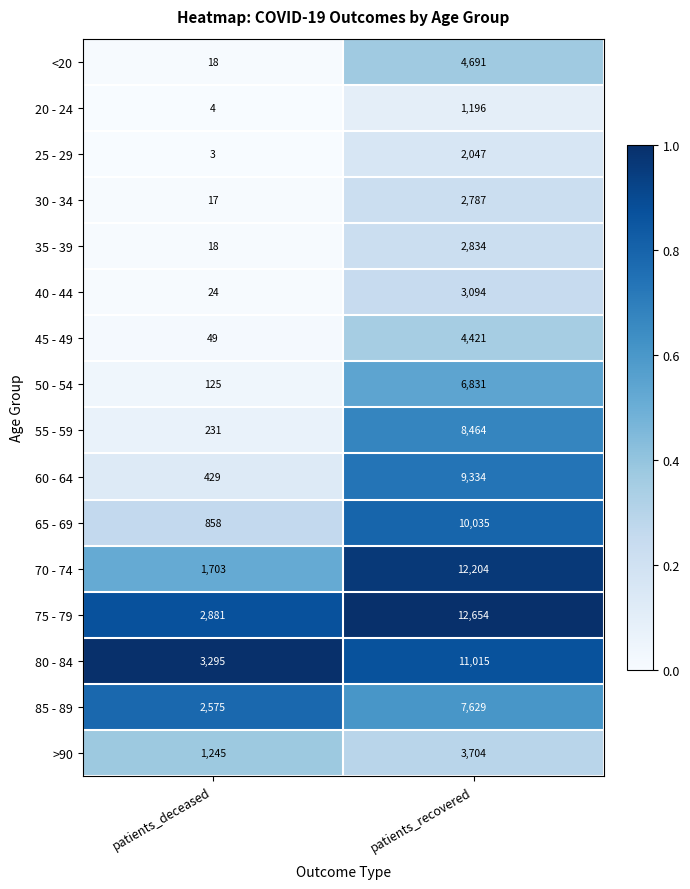

Which series has the largest total across all categories?

75 - 79